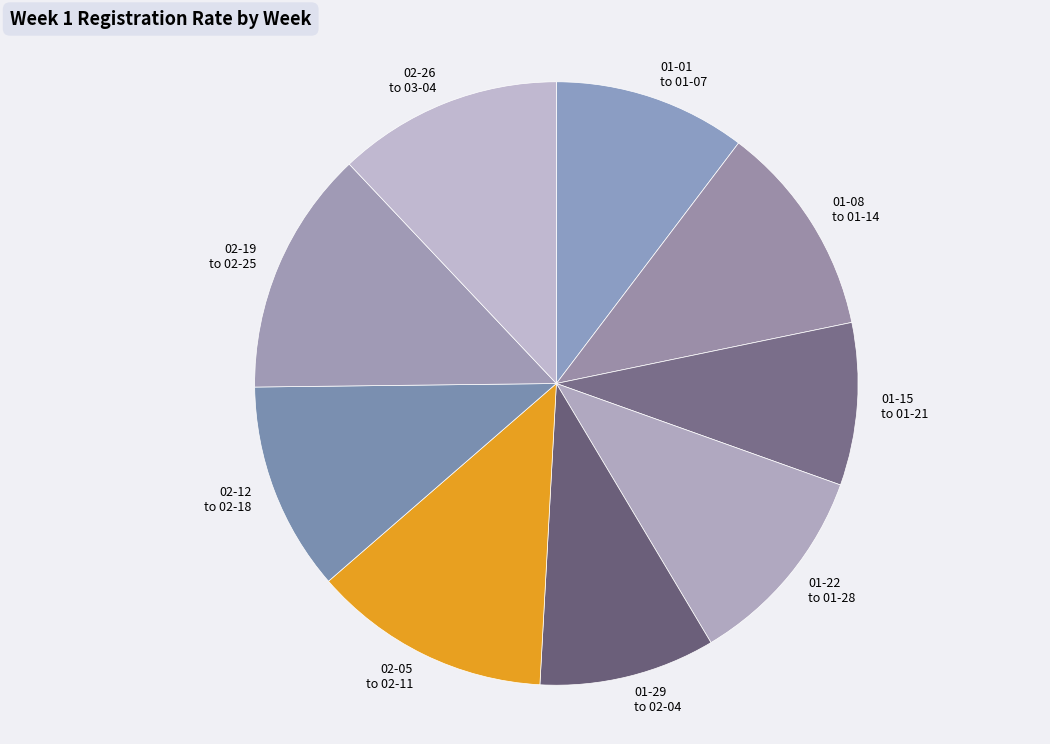

What is the smallest slice in the pie chart?

01-15 to 01-21